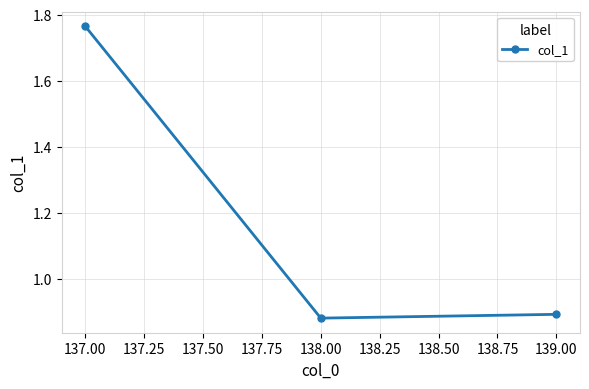

How many categories are shown in the chart?

3